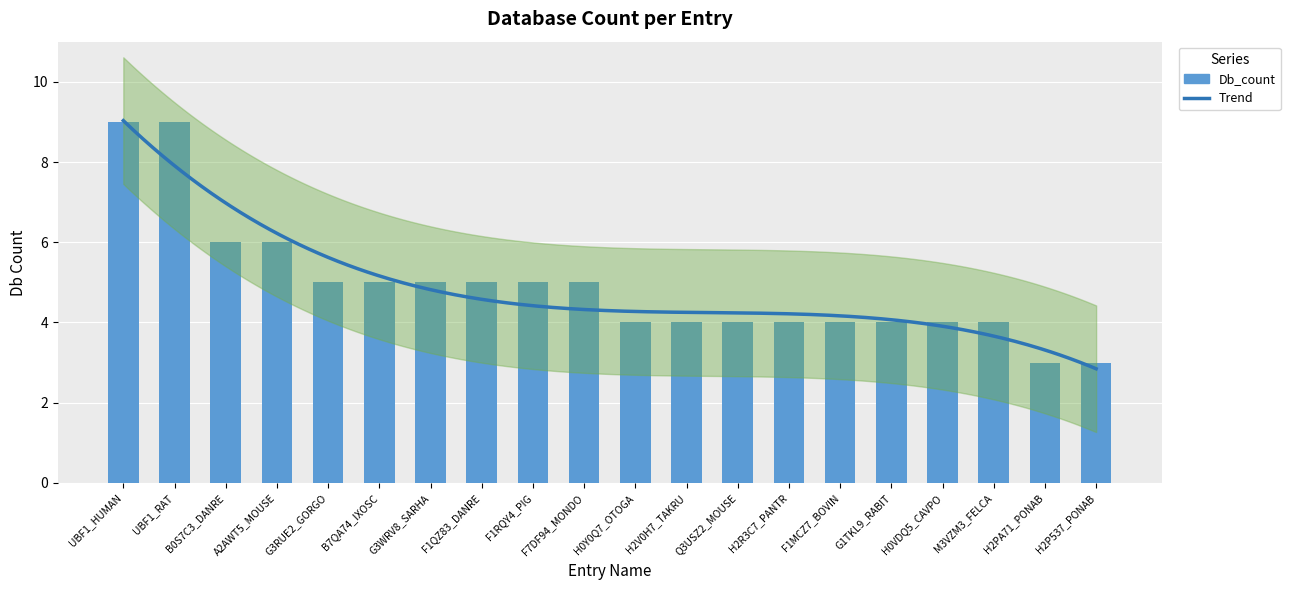

What is the sum of the values at H0Y0Q7_OTOGA and F1RQY4_PIG?

9